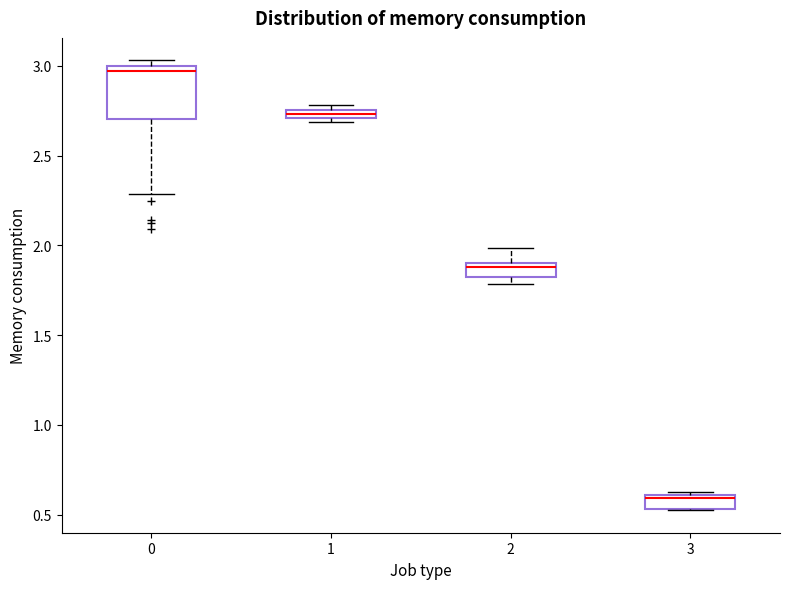

Comparing the boxes themselves (not the whiskers), which one is the tallest?

0